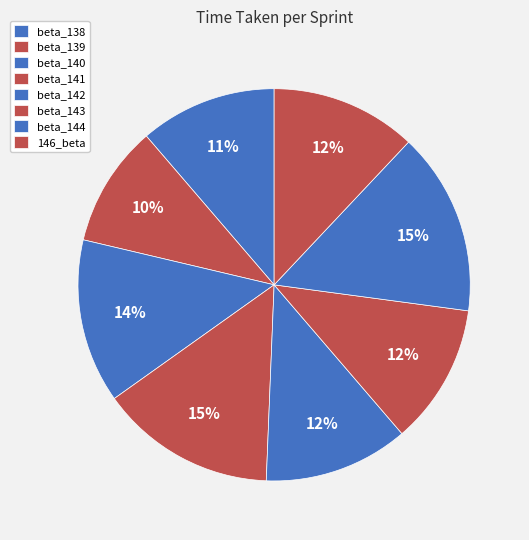

To the nearest percent, what is the difference between the largest and smallest slice percentages?

5%